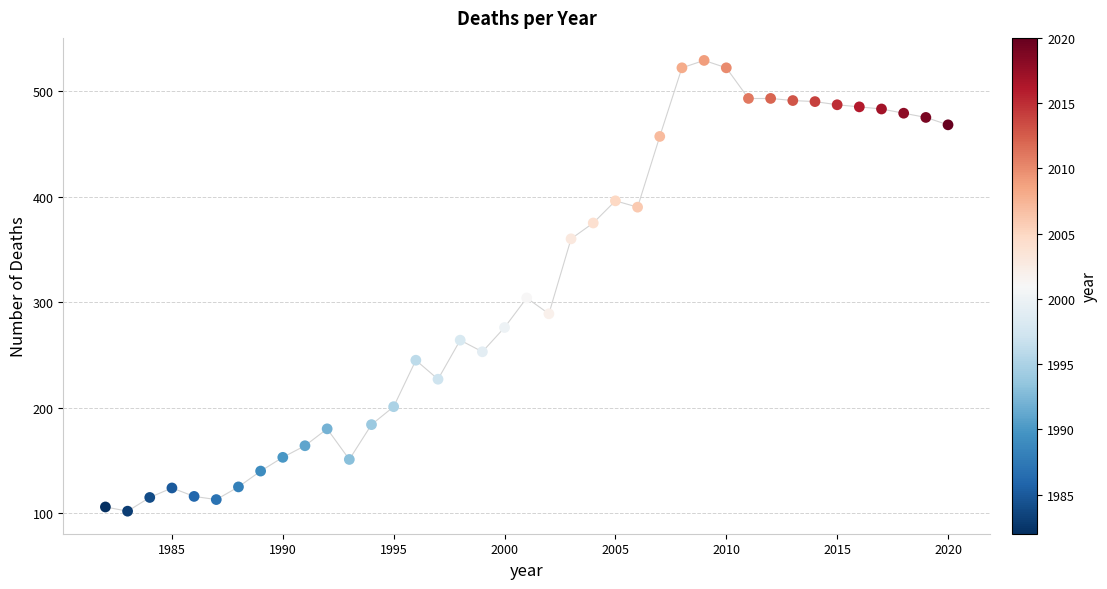

What is the range of X values (max minus min)?

38